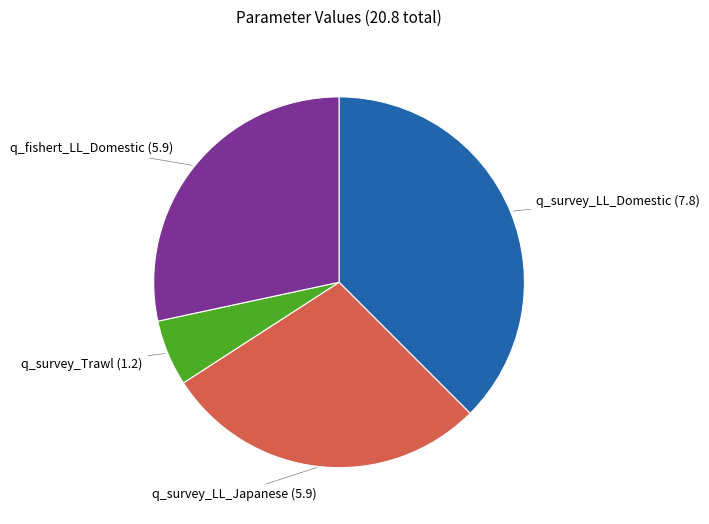

Between q_survey_Trawl (1.2) and q_survey_LL_Domestic (7.8), which is larger?

q_survey_LL_Domestic (7.8)